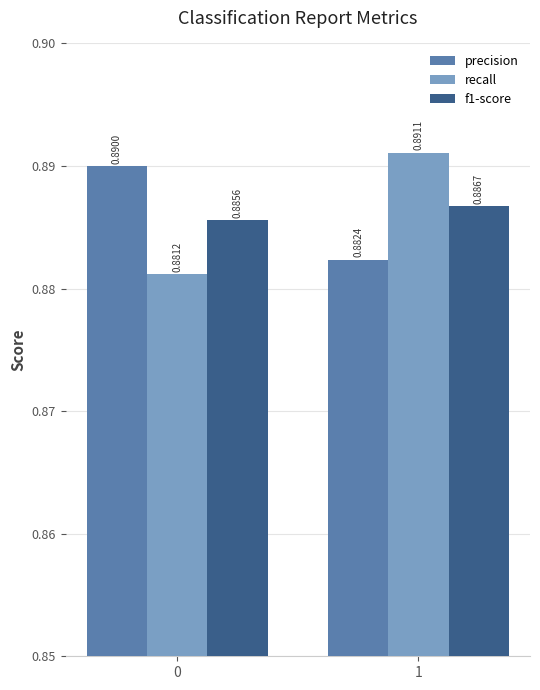

List the labels in order of recall value, largest first.

1, 0